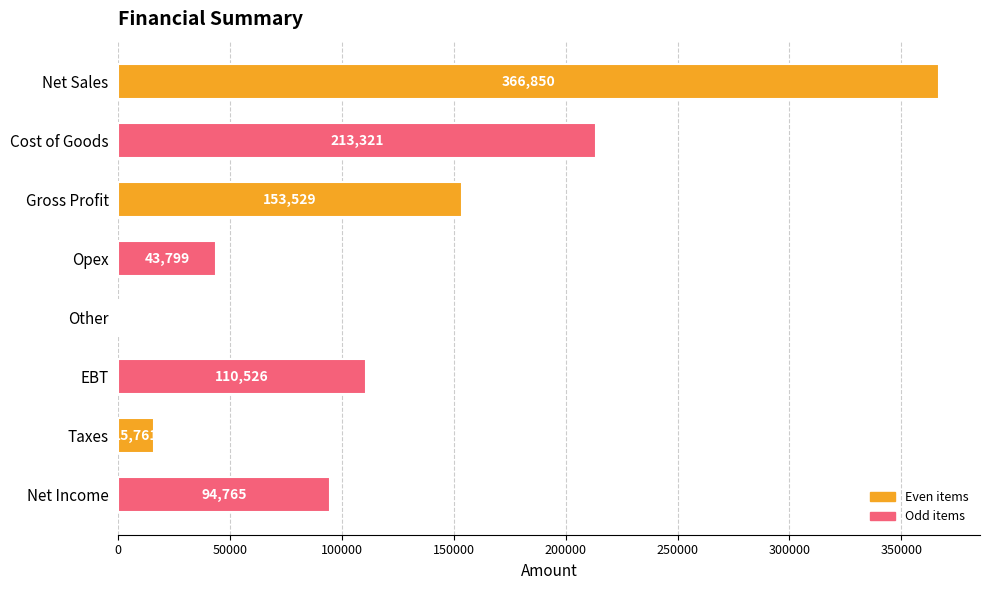

Which has a higher value, Other or EBT?

EBT